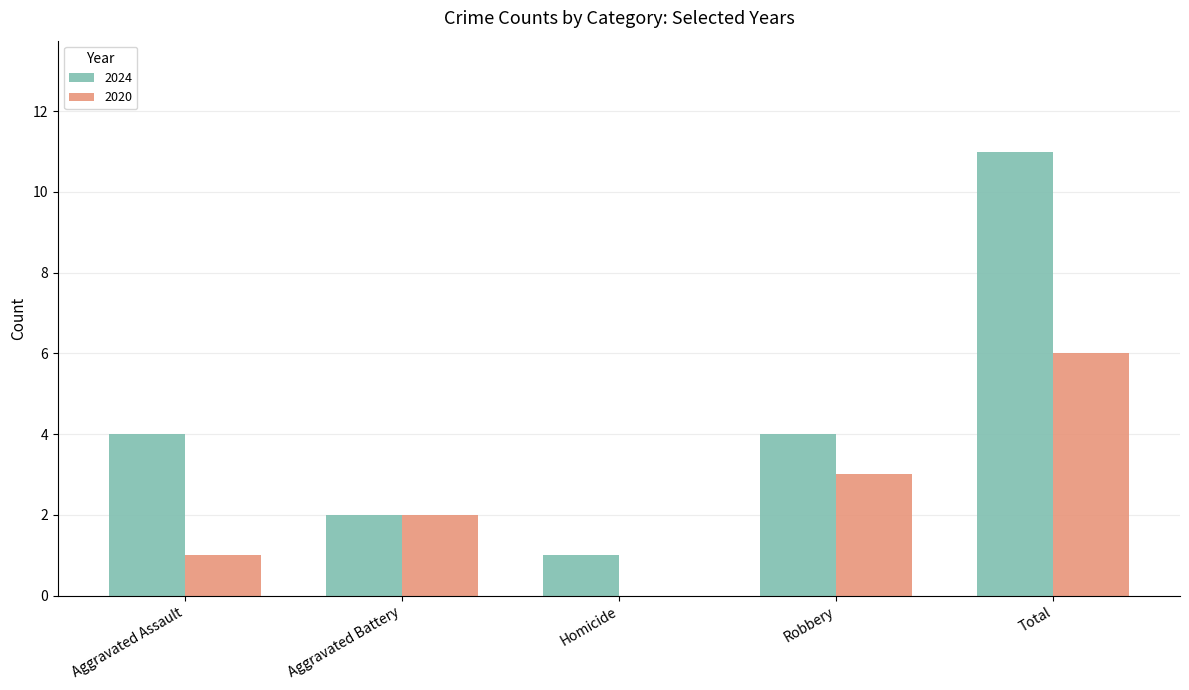

What is the greatest value displayed?

11